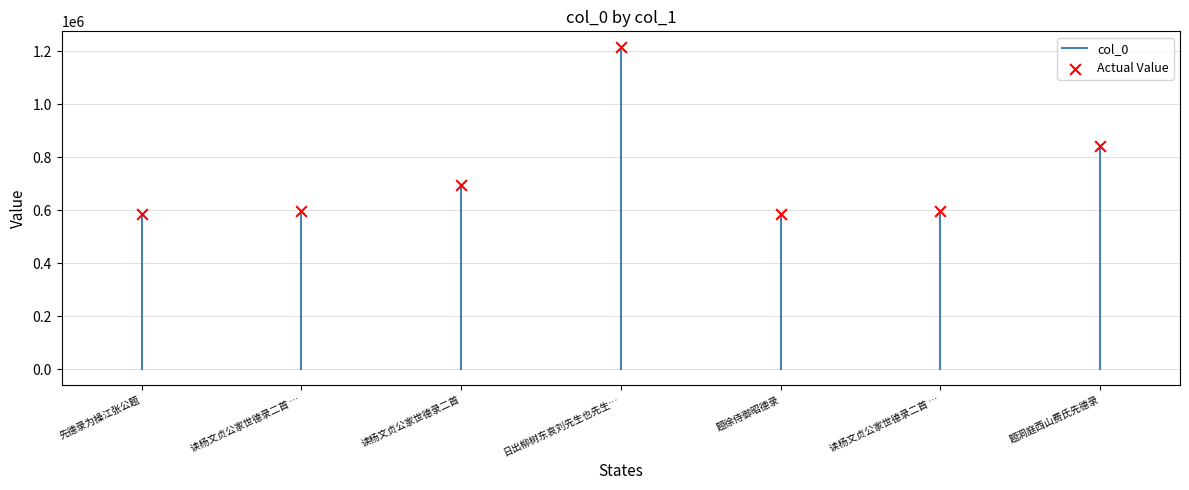

What Y value in the scatter plot is closest to 899379?

842228